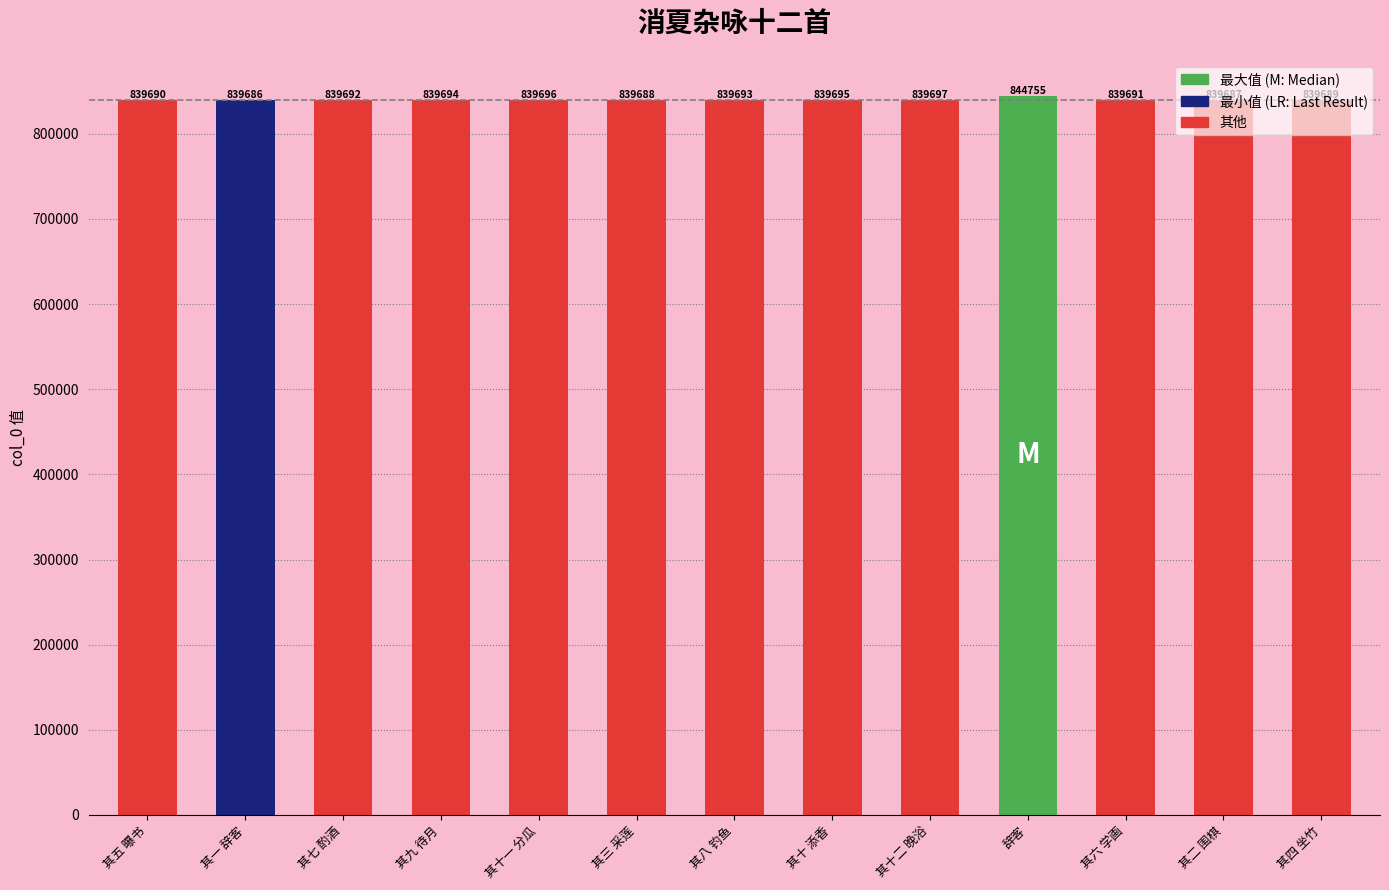

Reading left to right, what are all the values shown in this chart?

839690	839686	839692	839694	839696	839688	839693	839695	839697	844755	839691	839687	839689